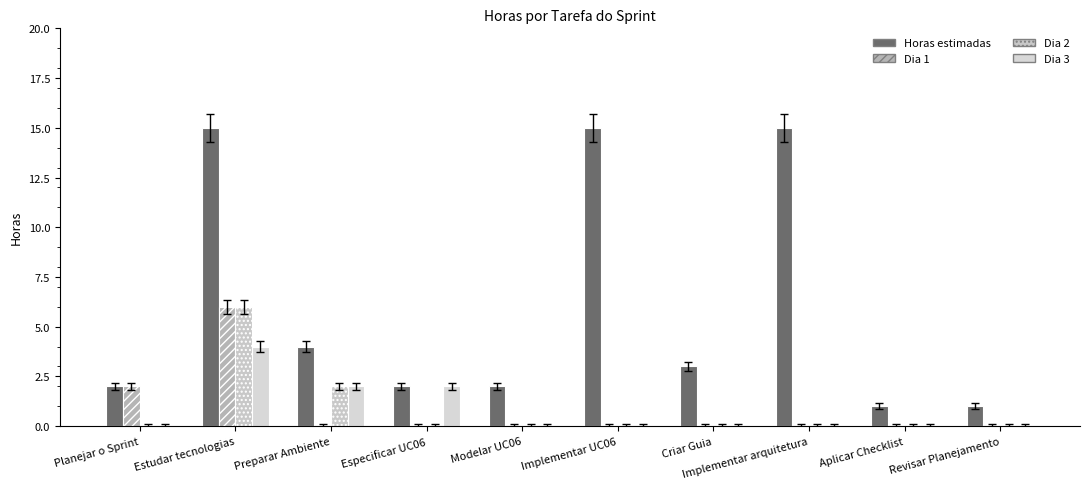

What is the value of the Horas estimadas bar at the 6th from the left?

15